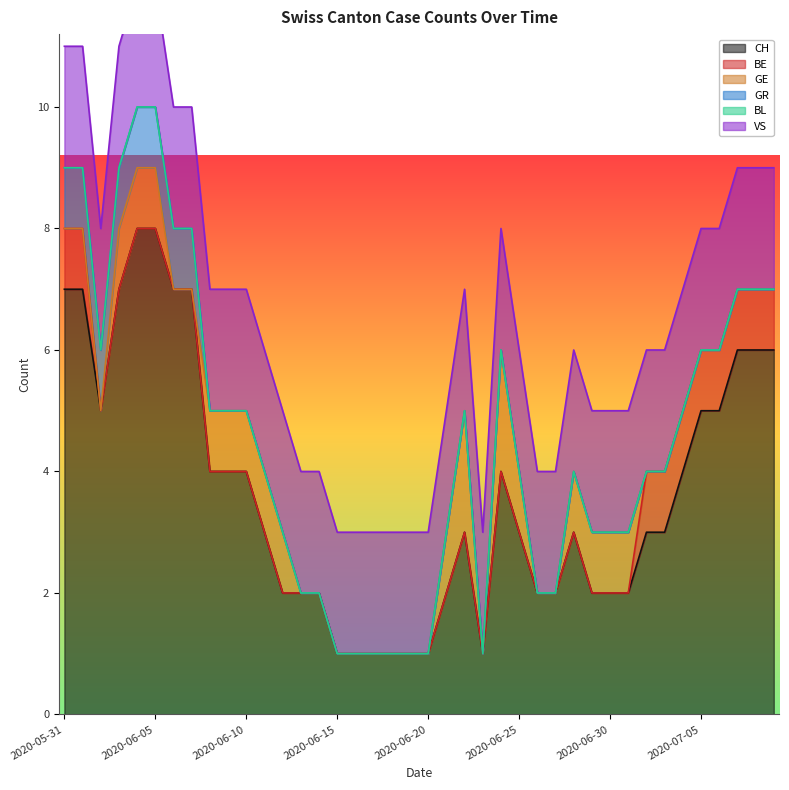

The value of CH at 2020-07-05 is 5. True or false?

True